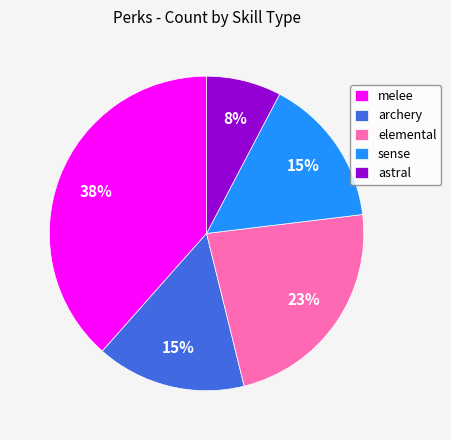

What is the smallest slice in the pie chart?

astral